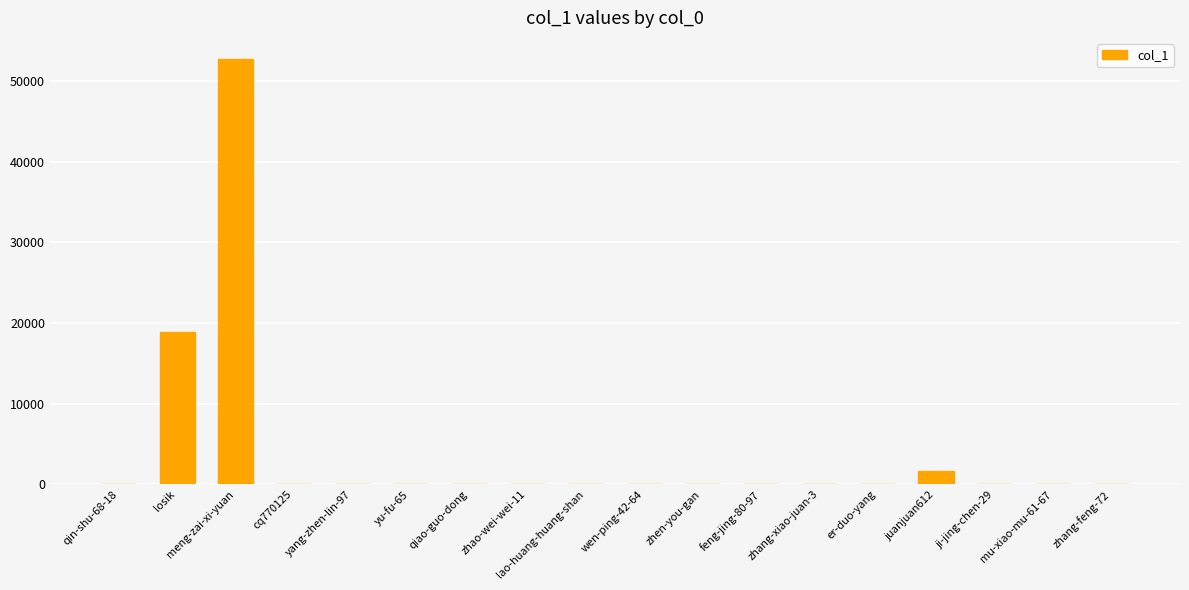

How many series are shown in this chart?

1